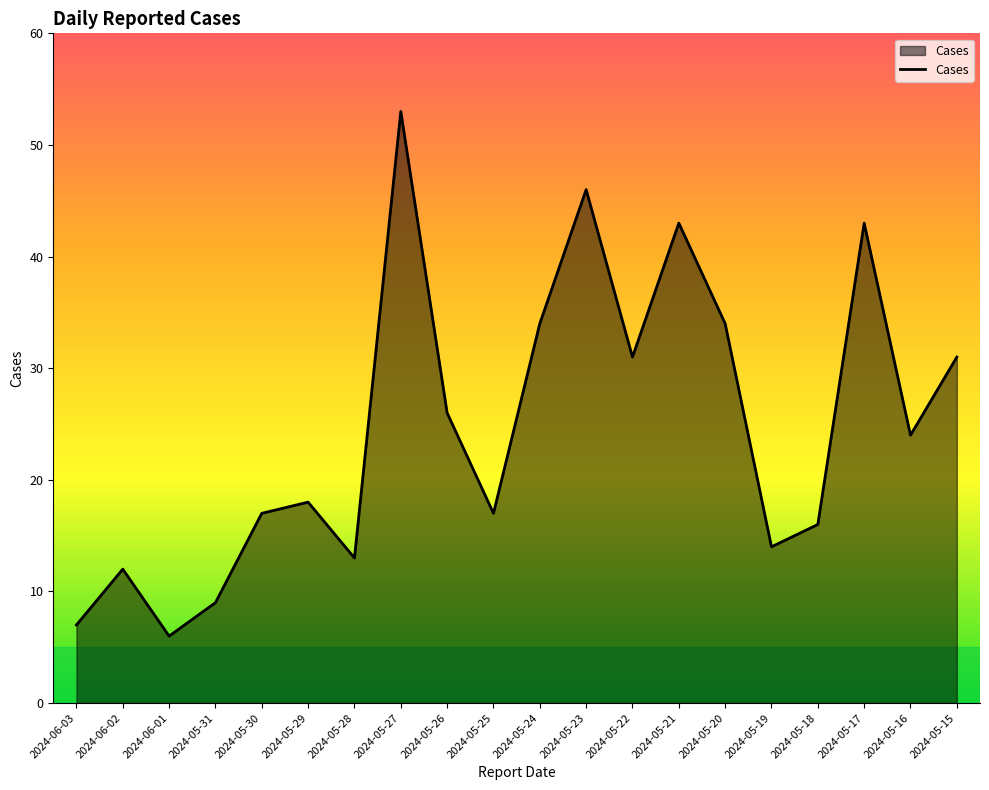

Where is the first local minimum?

2024-06-01